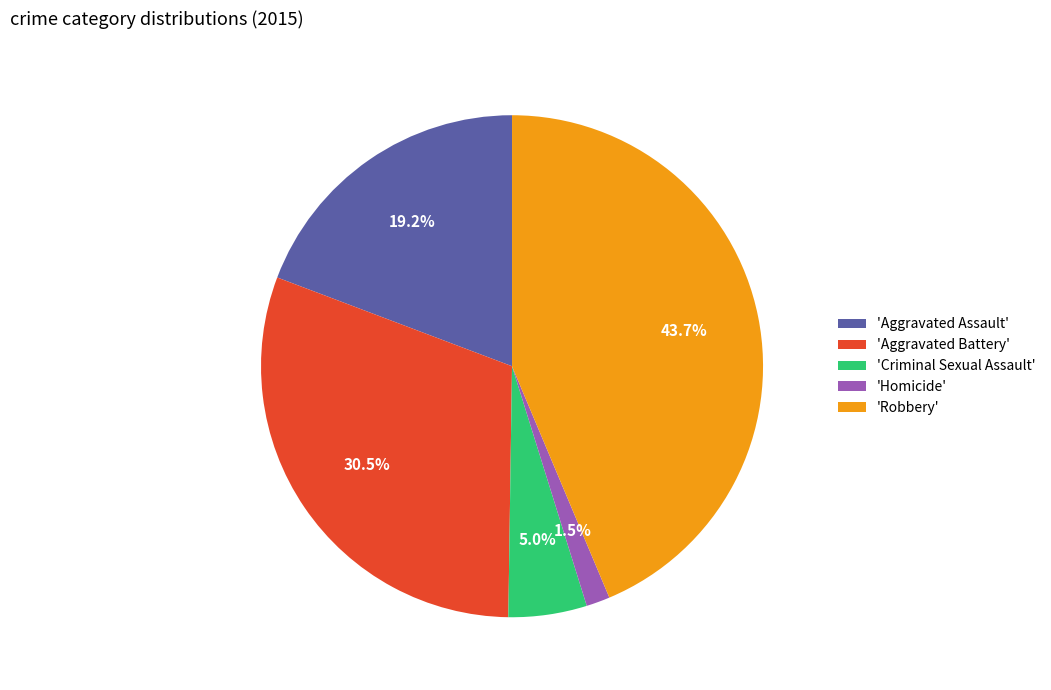

Is there a majority slice in this chart?

No